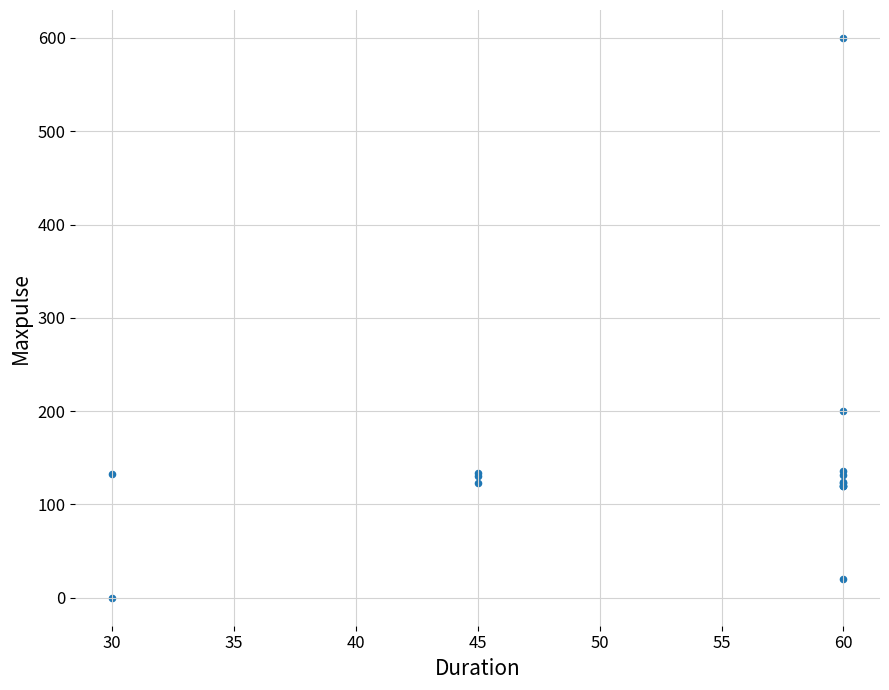

What Y value in the scatter plot is closest to 300?

200